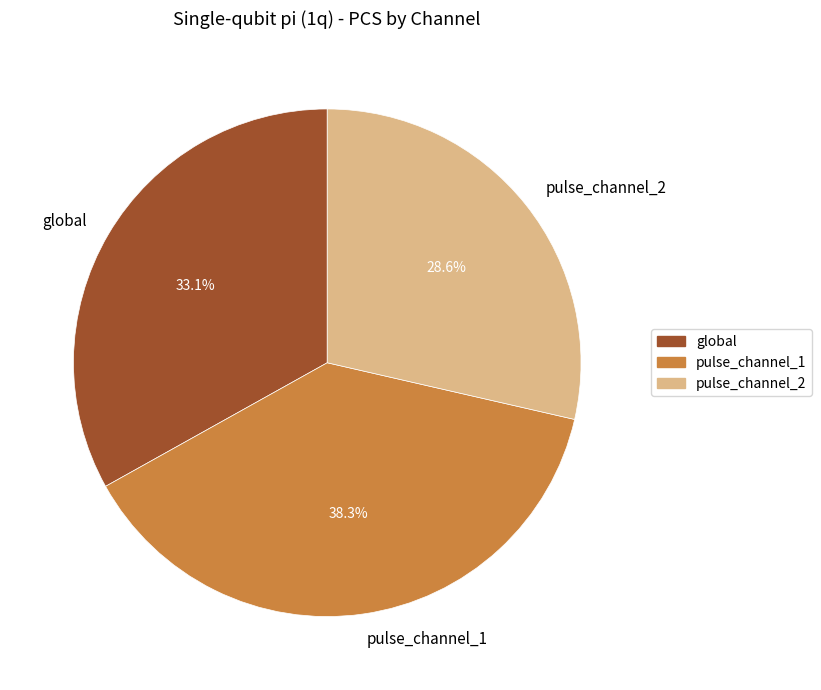

What is the largest slice in the pie chart?

pulse_channel_1